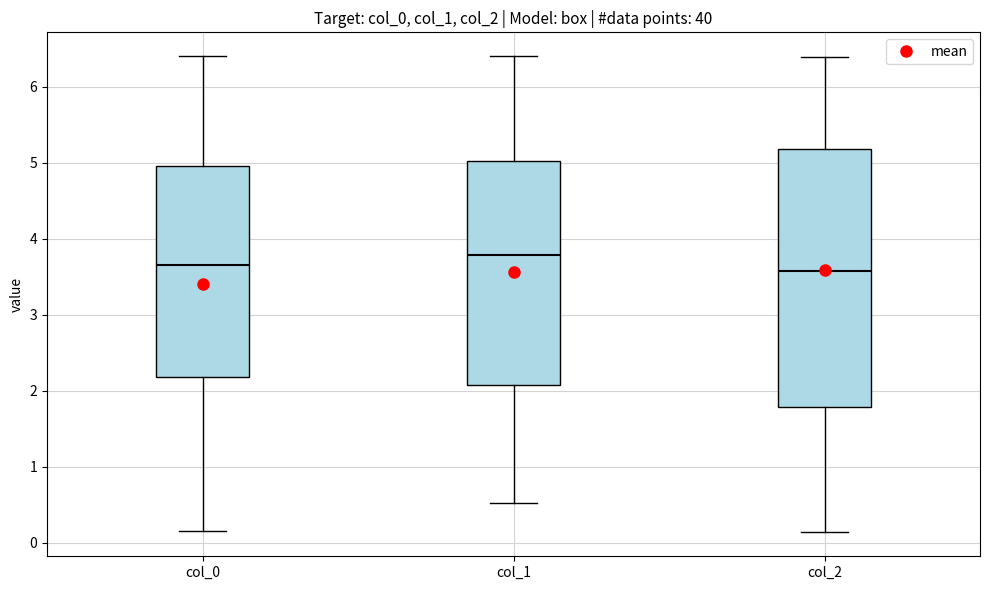

Which box's median line is the highest?

col_1